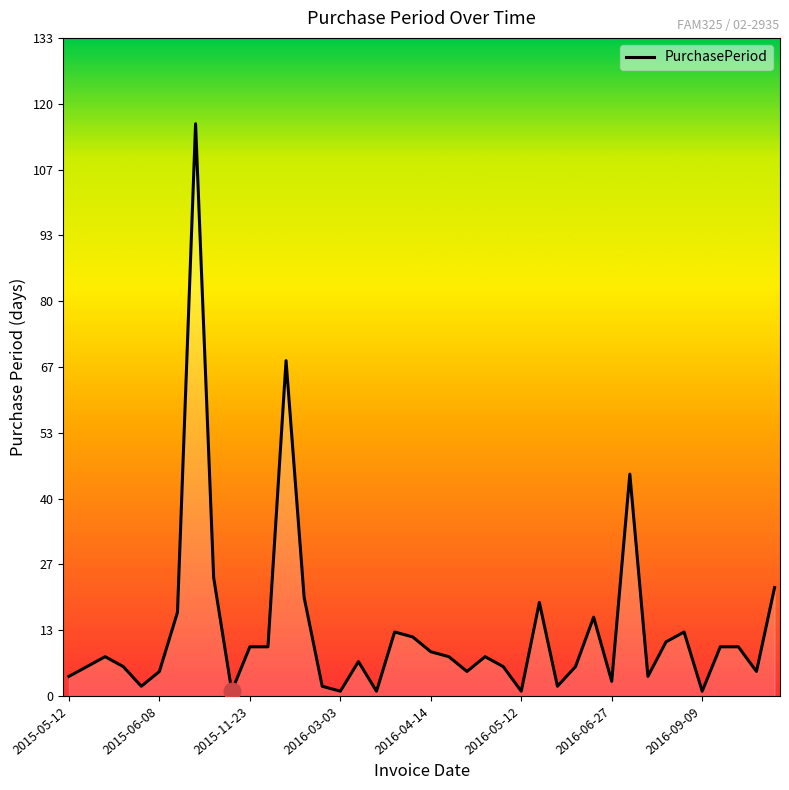

What is the difference between the maximum and minimum values?

115